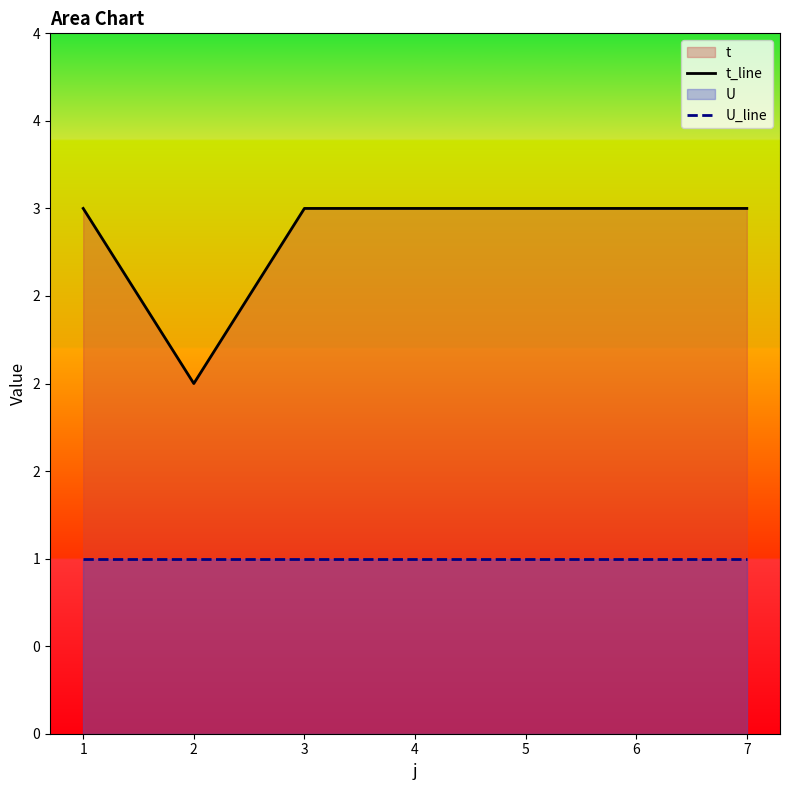

At how many categories does at least one series exceed 1?

7